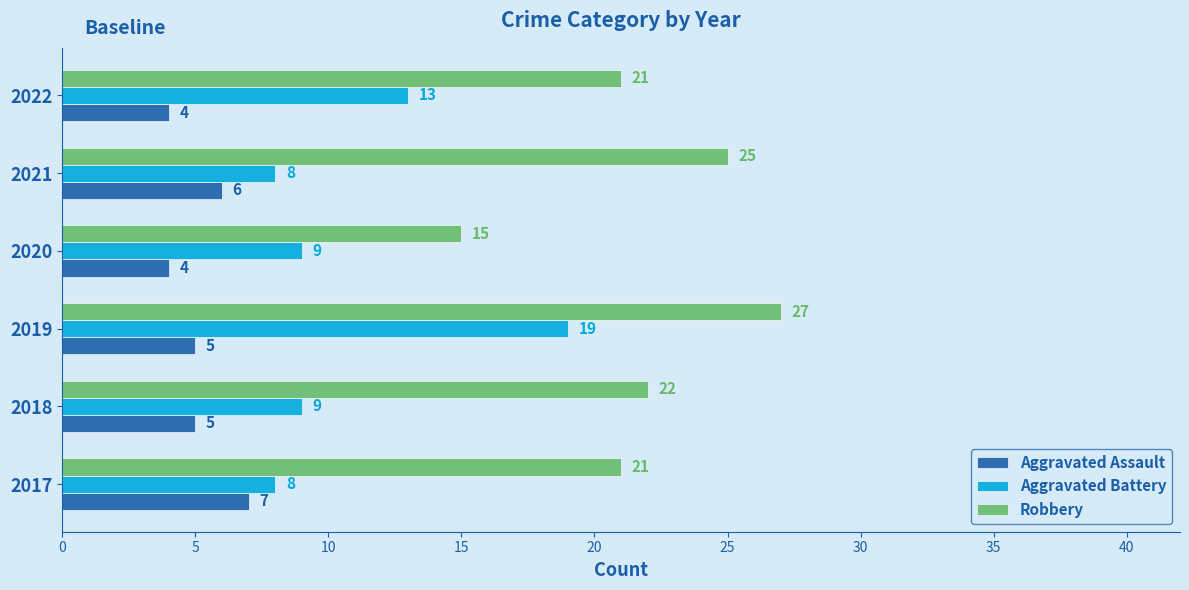

Which series has the largest total across all categories?

Robbery